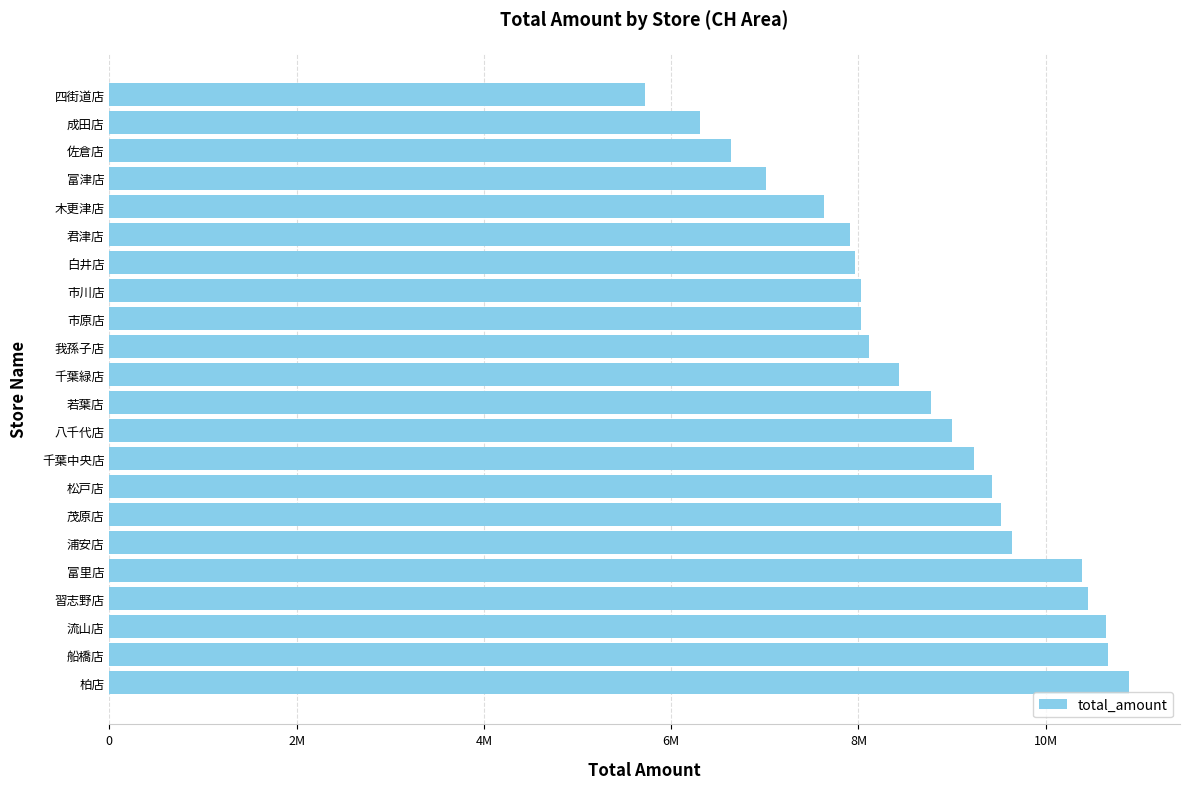

What is the smallest value displayed?

5723229